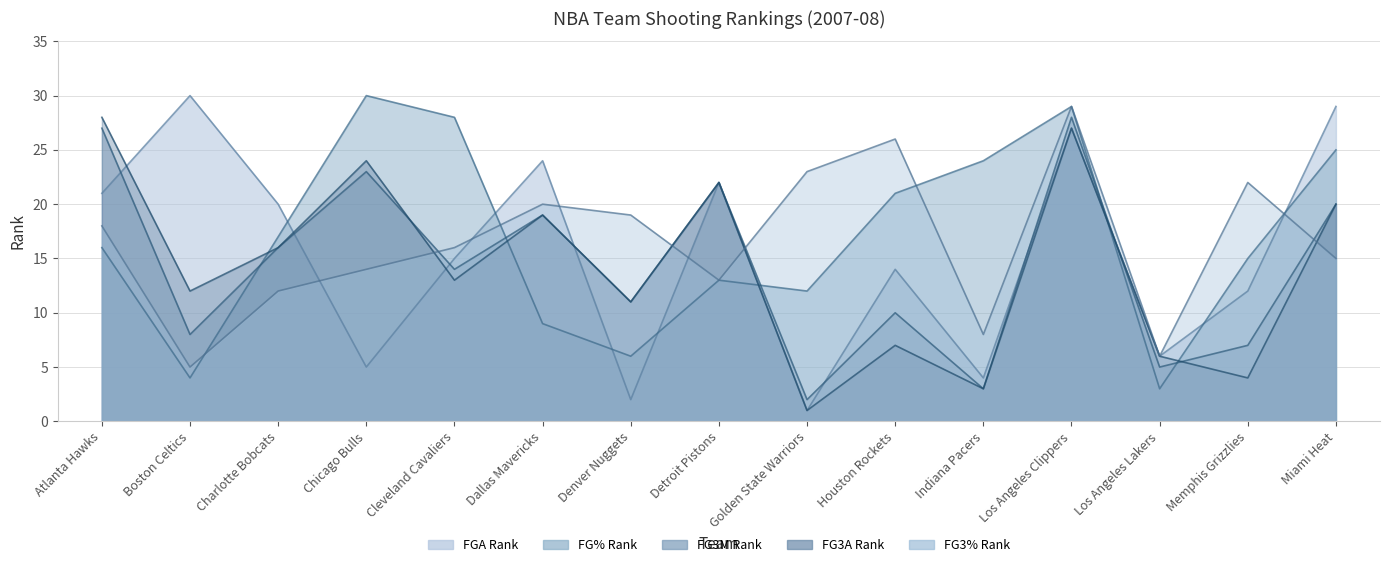

In FGA_RANK, how many points are higher than both neighbors (excluding endpoints)?

5